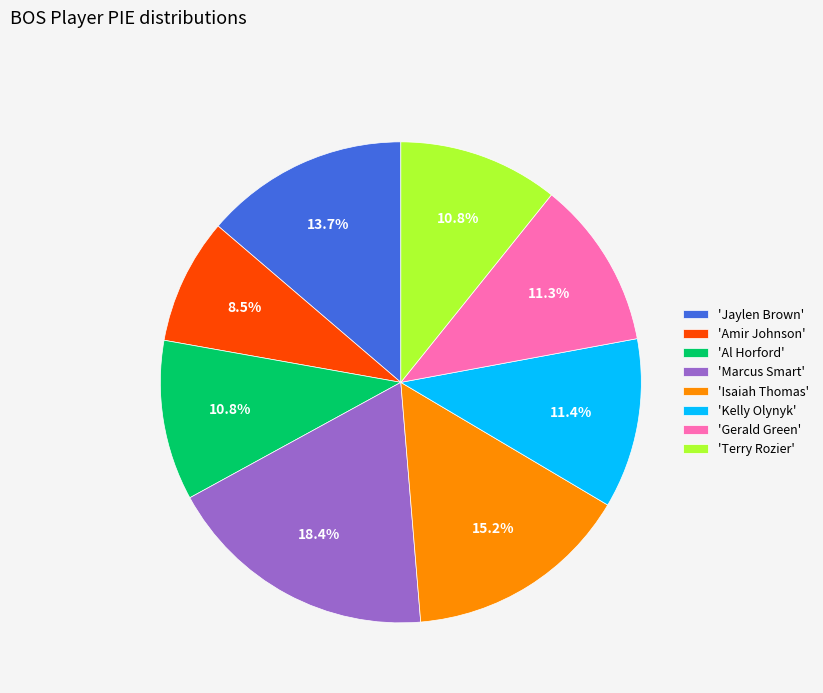

To the nearest percent, what is the difference between the largest and smallest slice percentages?

10%